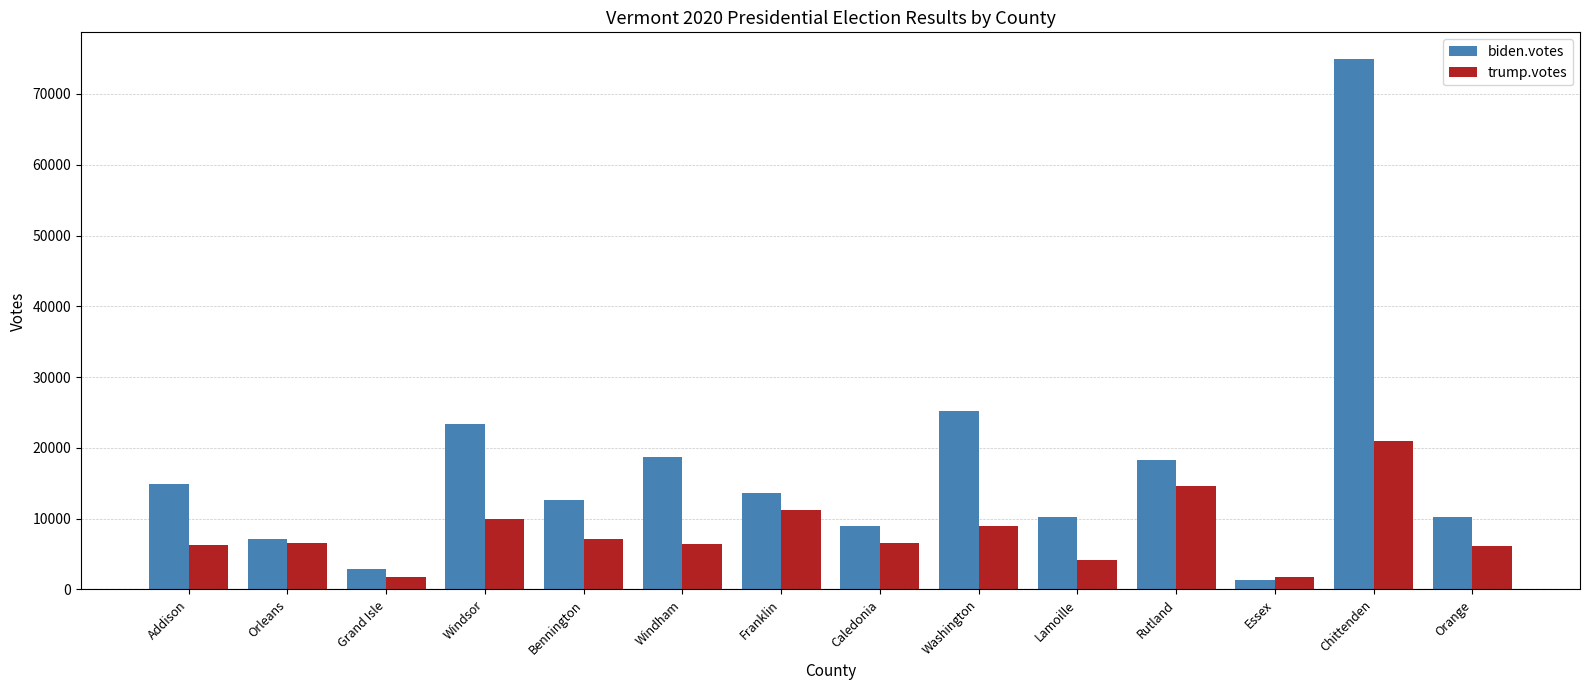

What is the total value across all series at Rutland?

32902